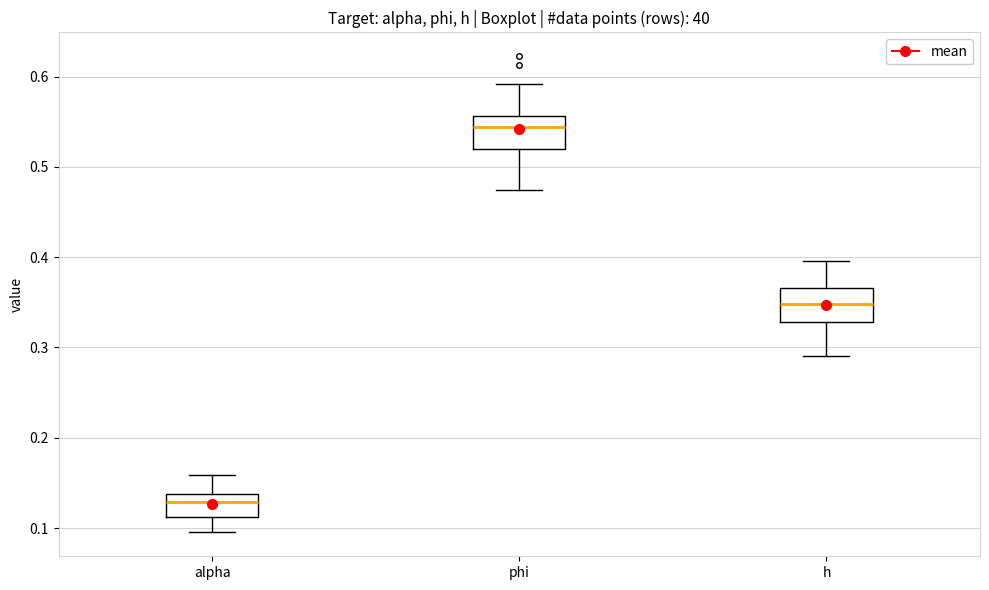

Where does the lower whisker of the box for h end on the y-axis? The values are not printed on the chart, so give them approximately, as read against the axis.

0.29